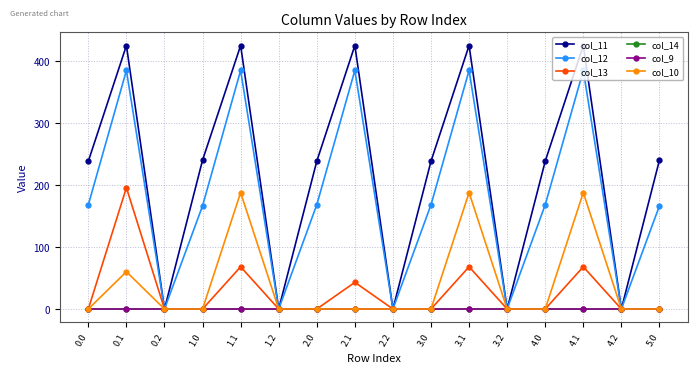

Reading left to right, list all the values displayed in this chart.

col_11: 238.3	424.8	0.0	240.0	424.8	0.0	238.3	424.8	0.0	238.3	424.8	0.0	238.3	424.8	0.0	240.0
col_12: 168.1	384.7	0.0	166.3	384.7	0.0	168.1	384.7	0.0	168.1	384.7	0.0	168.1	384.7	0.0	166.3
col_13: 0.0	195.7	0.0	0.0	68.1	0.0	0.0	43.0	0.0	0.0	68.1	0.0	0.0	68.1	0.0	0.0
col_14: 0.0	0.0	0.0	0.0	0.0	0.0	0.0	0.0	0.0	0.0	0.0	0.0	0.0	0.0	0.0	0.0
col_9: 0.0	0.0	0.0	0.0	0.0	0.0	0.0	0.0	0.0	0.0	0.0	0.0	0.0	0.0	0.0	0.0
col_10: 0.0	60.1	0.0	0.0	187.7	0.0	0.0	0.0	0.0	0.0	187.7	0.0	0.0	187.7	0.0	0.0